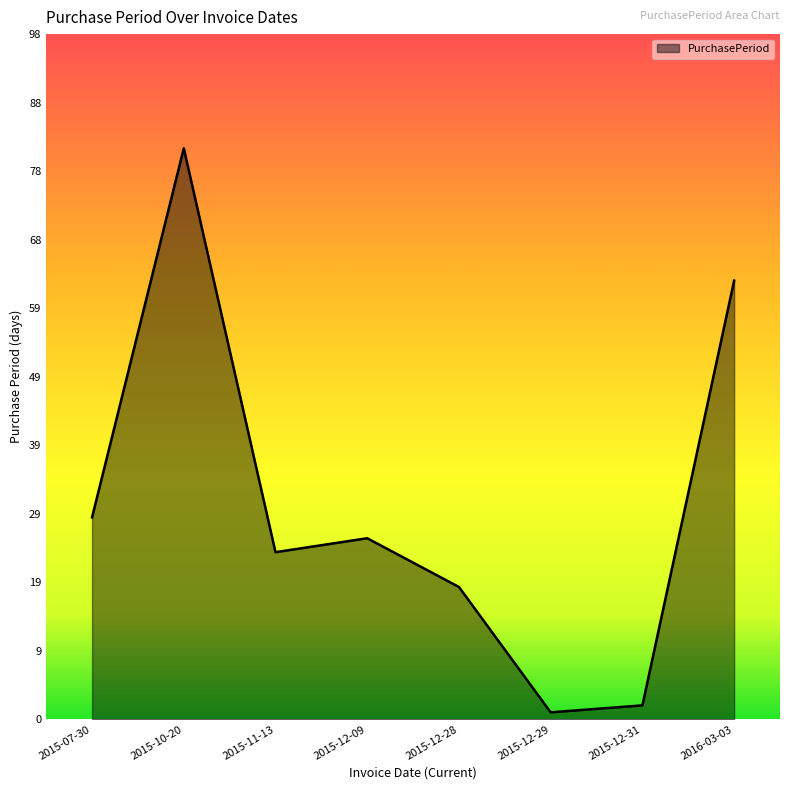

At which label is the value closest to 41?

2015-07-30